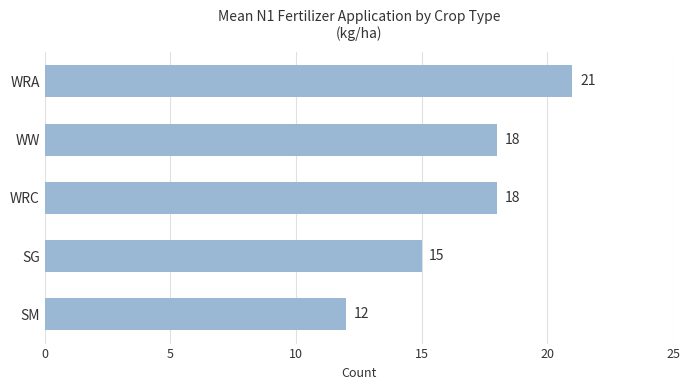

How many bars are there in total?

5